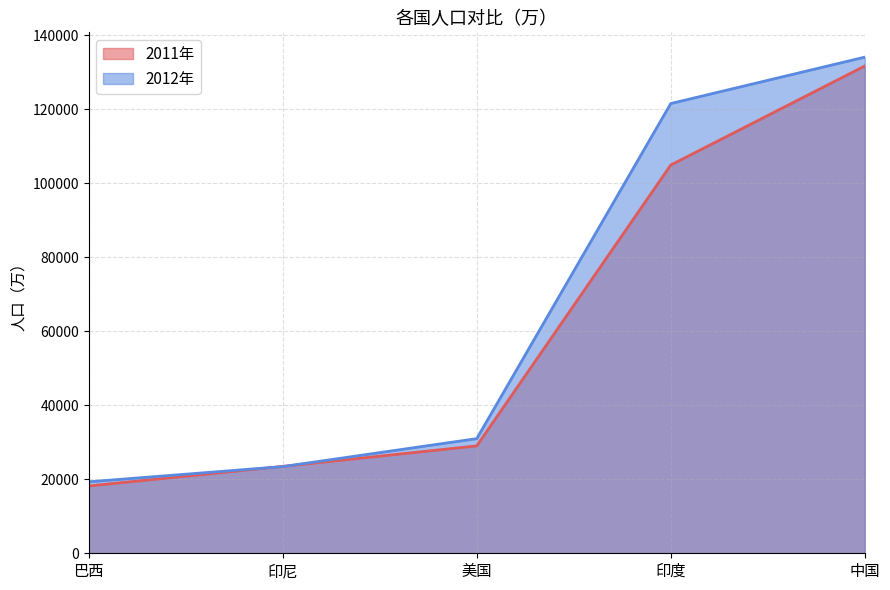

How many data points in 2011年 are above 29034?

2